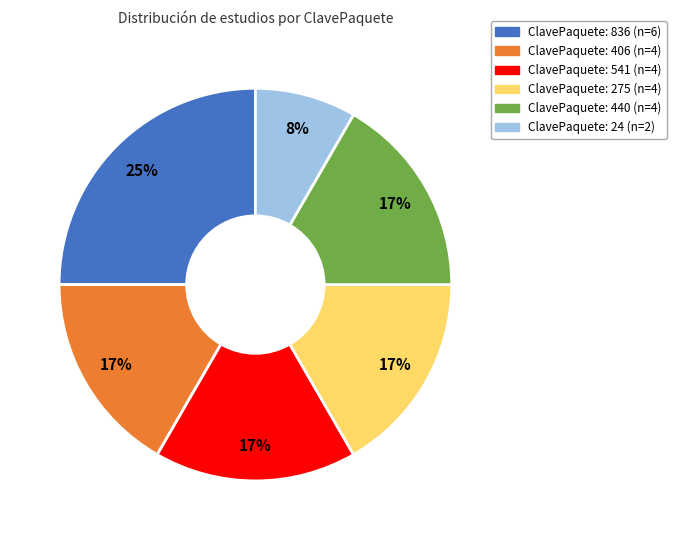

To the nearest percent, what is the difference between the largest and smallest slice percentages?

17%